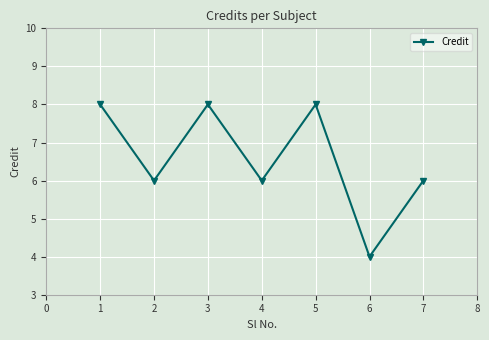

How many points are lower than both their immediate neighbors (excluding endpoints)?

3